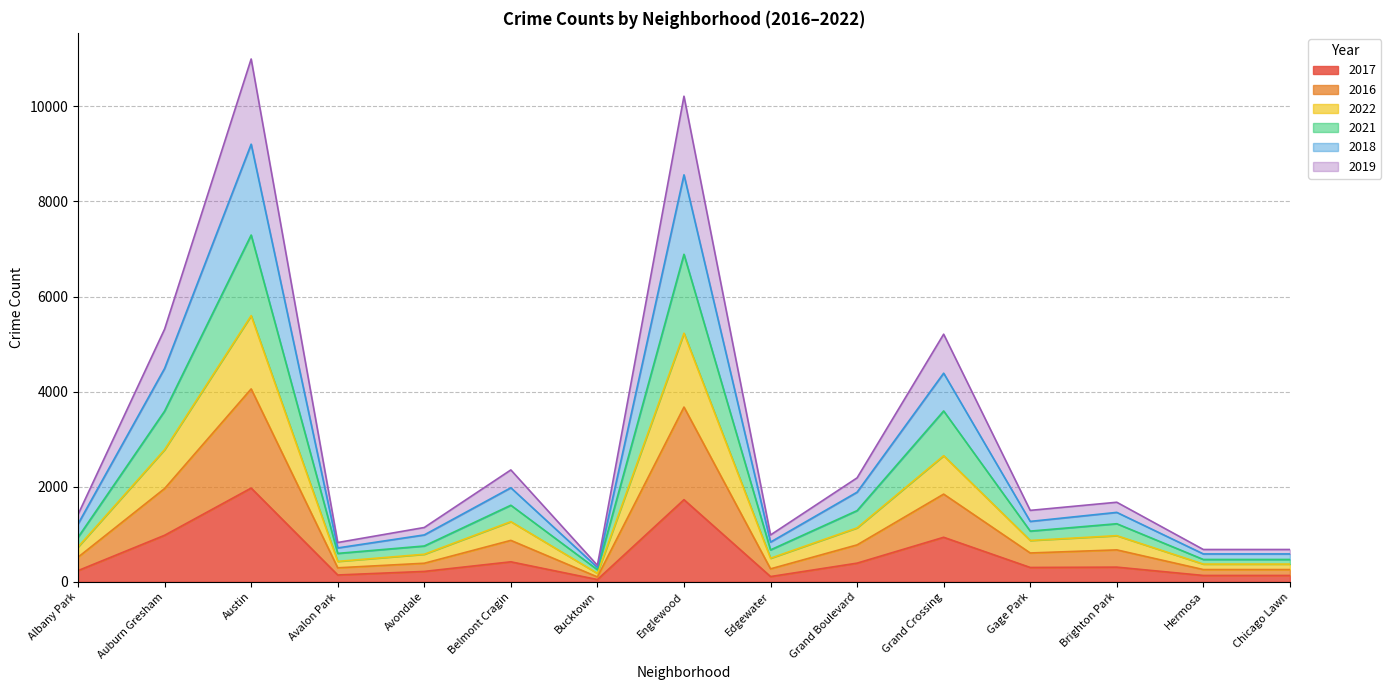

At which label does 2017 reach its peak?

Austin